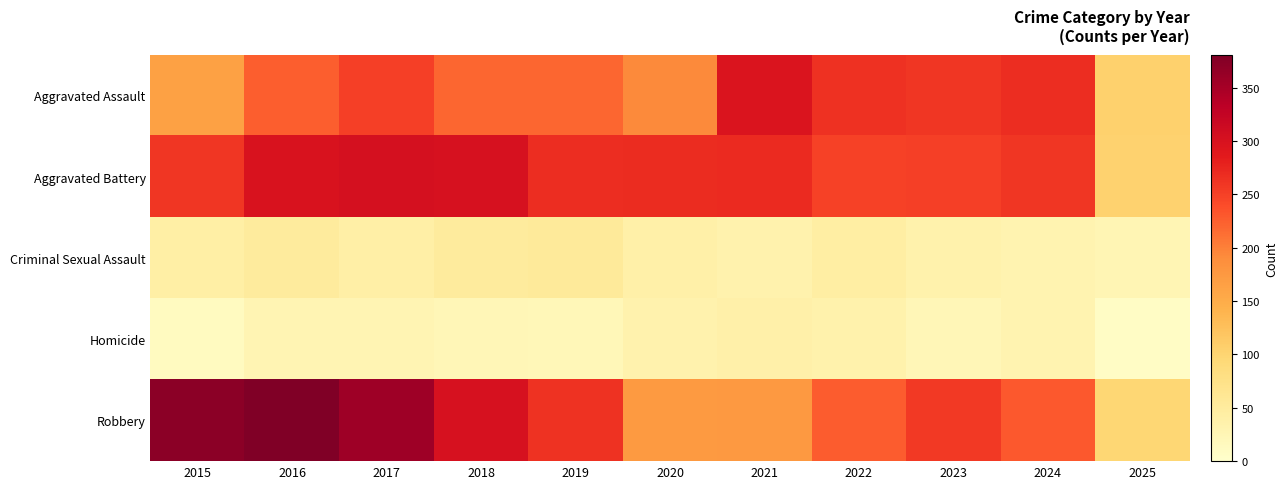

Rank the series at 2022 from lowest to highest value.

Homicide, Criminal Sexual Assault, Robbery, Aggravated Battery, Aggravated Assault